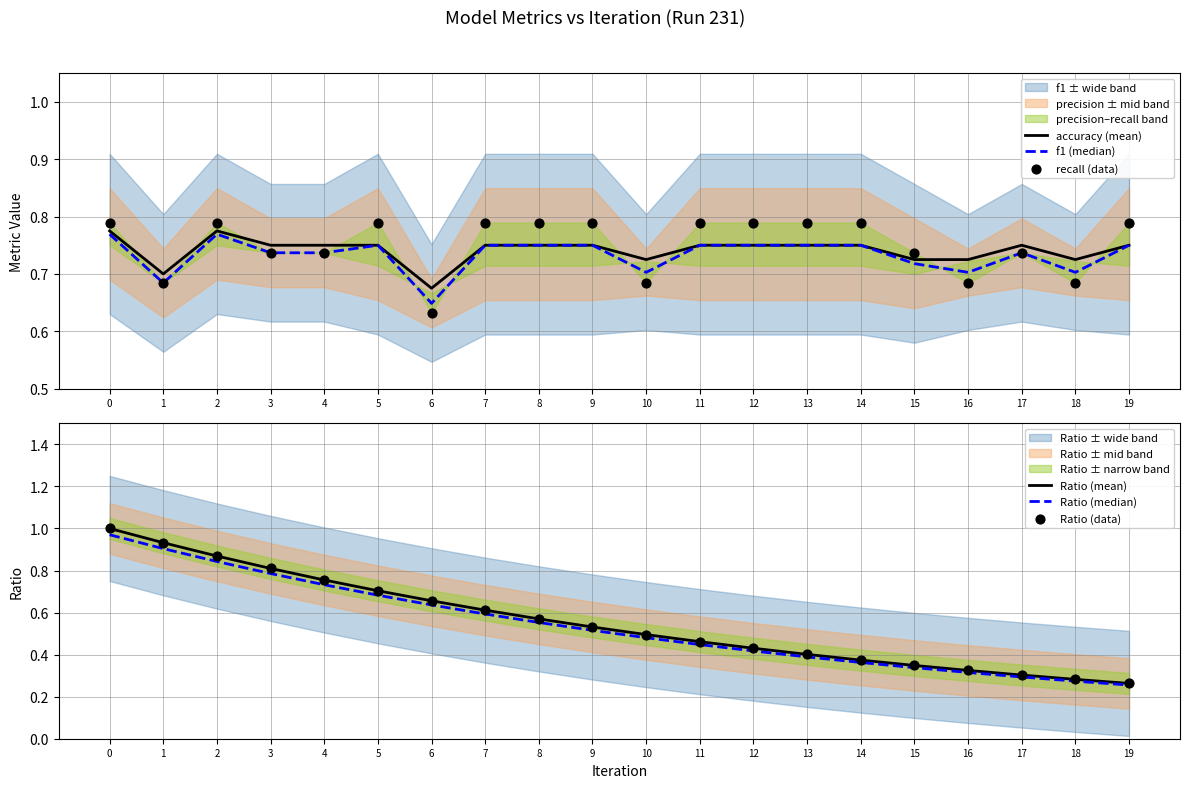

Which series has the widest spread of Y values?

Ratio (mean)